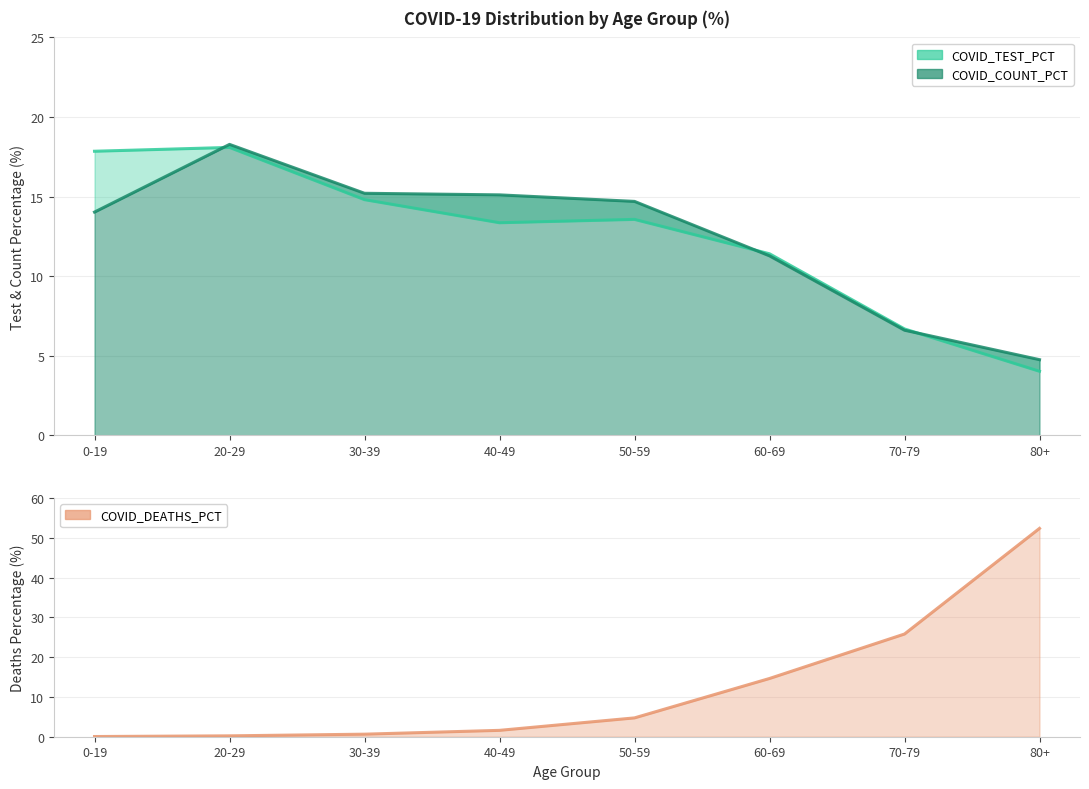

Reading left to right, transcribe all the data shown in this chart.

COVID_COUNT_PCT: 14.0	18.3	15.2	15.1	14.7	11.3	6.6	4.8
COVID_TEST_PCT: 17.9	18.1	14.8	13.4	13.6	11.4	6.7	4.0
COVID_DEATHS_PCT: 0.1	0.2	0.6	1.6	4.7	14.6	25.8	52.3